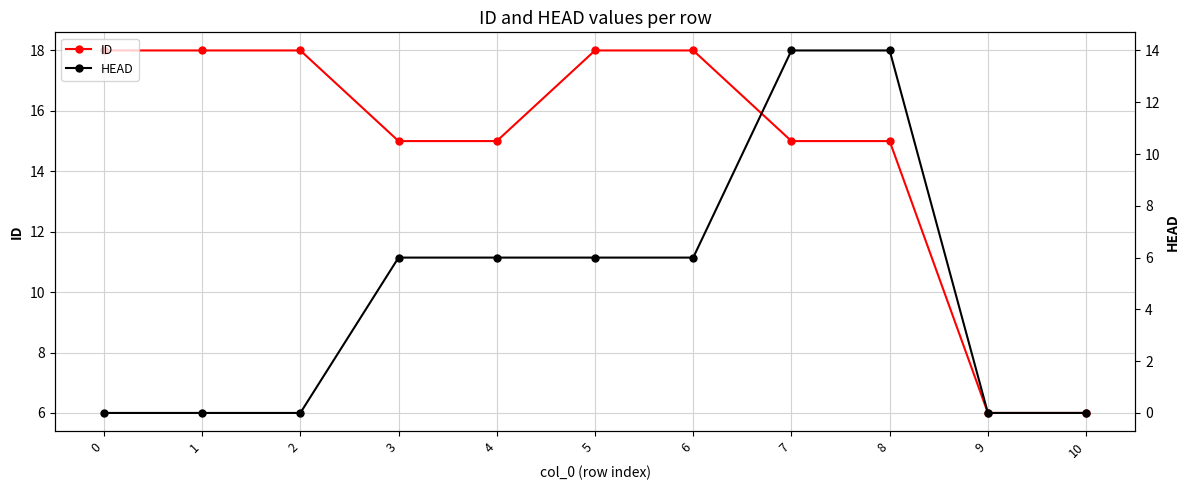

At which category is the sum across all series the highest?

7